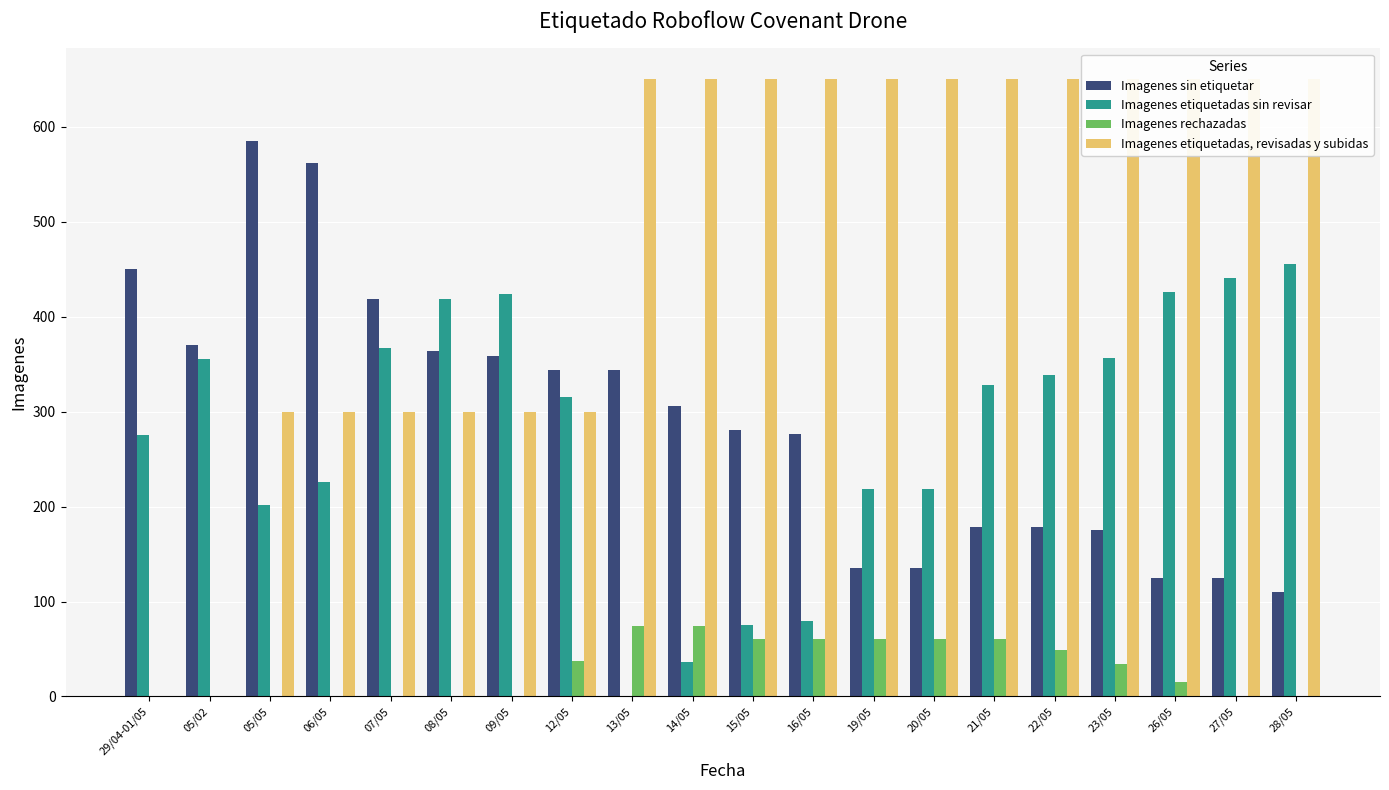

Which series changed the most between 29/04-01/05 and 16/05?

Imagenes etiquetadas, revisadas y subidas